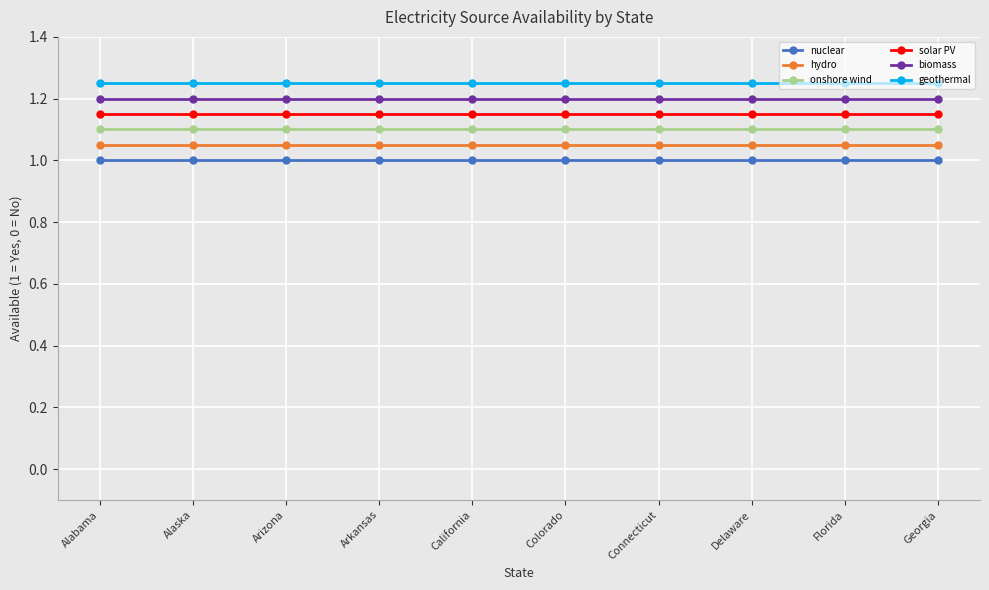

What is the label of the 3rd point from the left?

Arizona